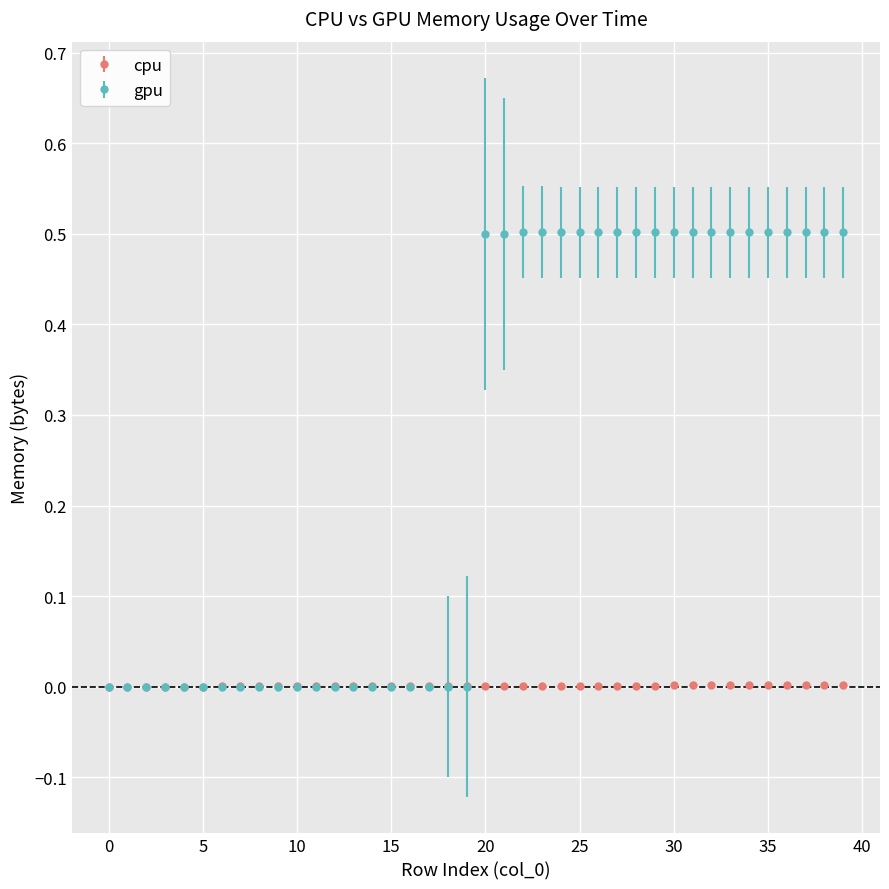

Which series has the largest range (max minus min)?

gpu